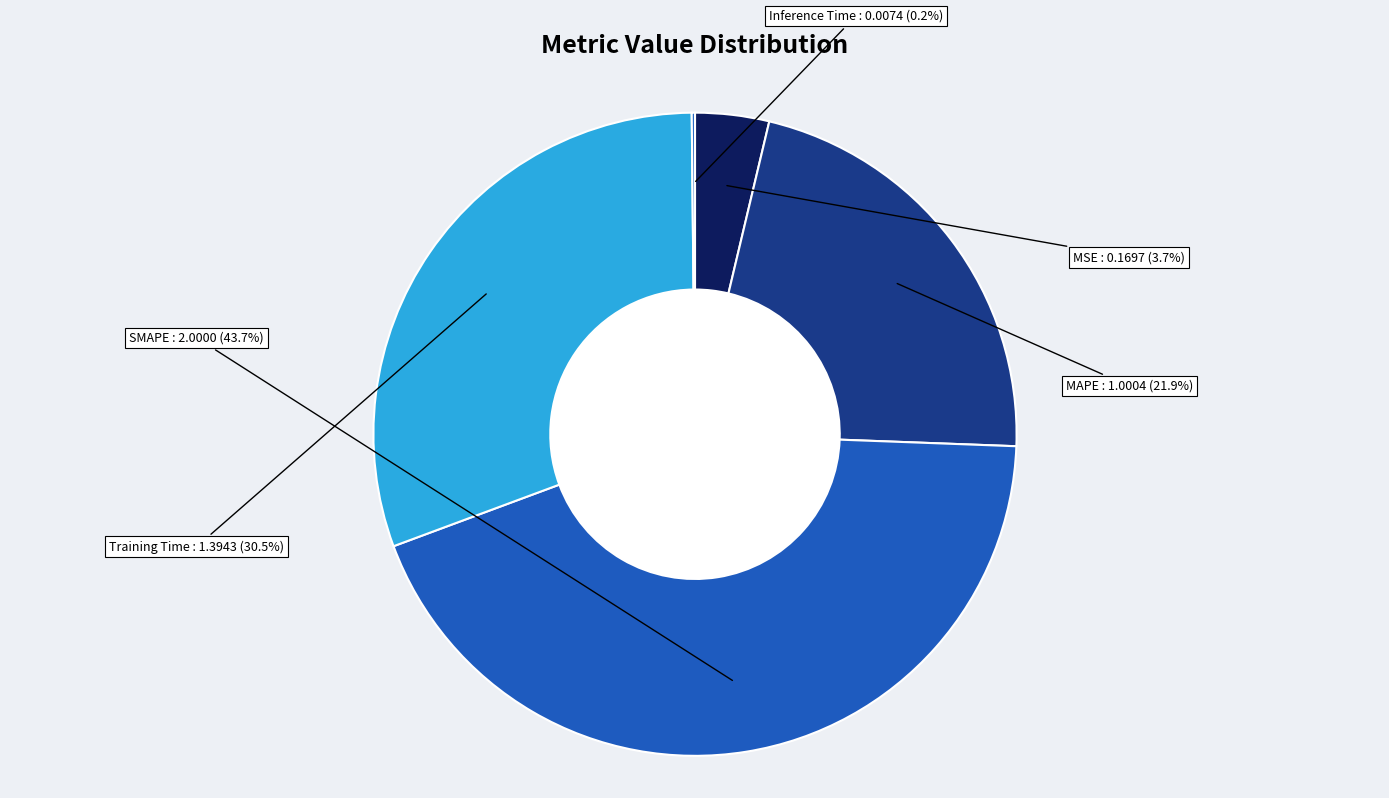

Rank the categories by value from highest to lowest.

SMAPE, Training Time, MAPE, MSE, Inference Time